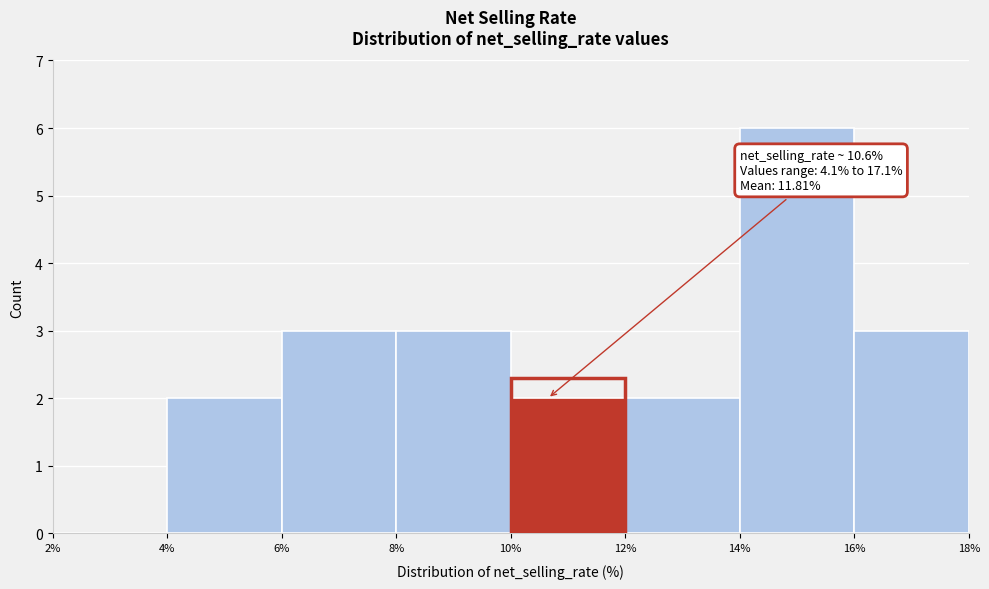

Which range on the x-axis has the tallest bar?

14% to 16%